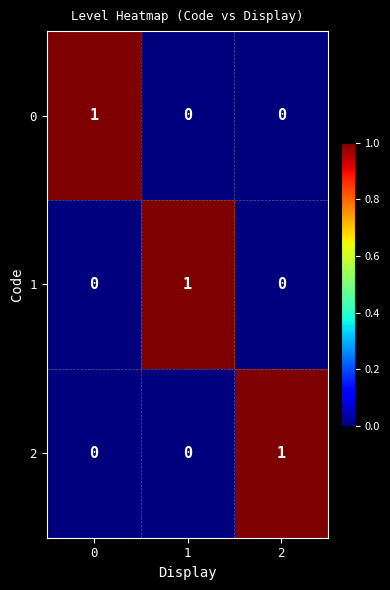

How many 1 values are between 0 and 1?

3